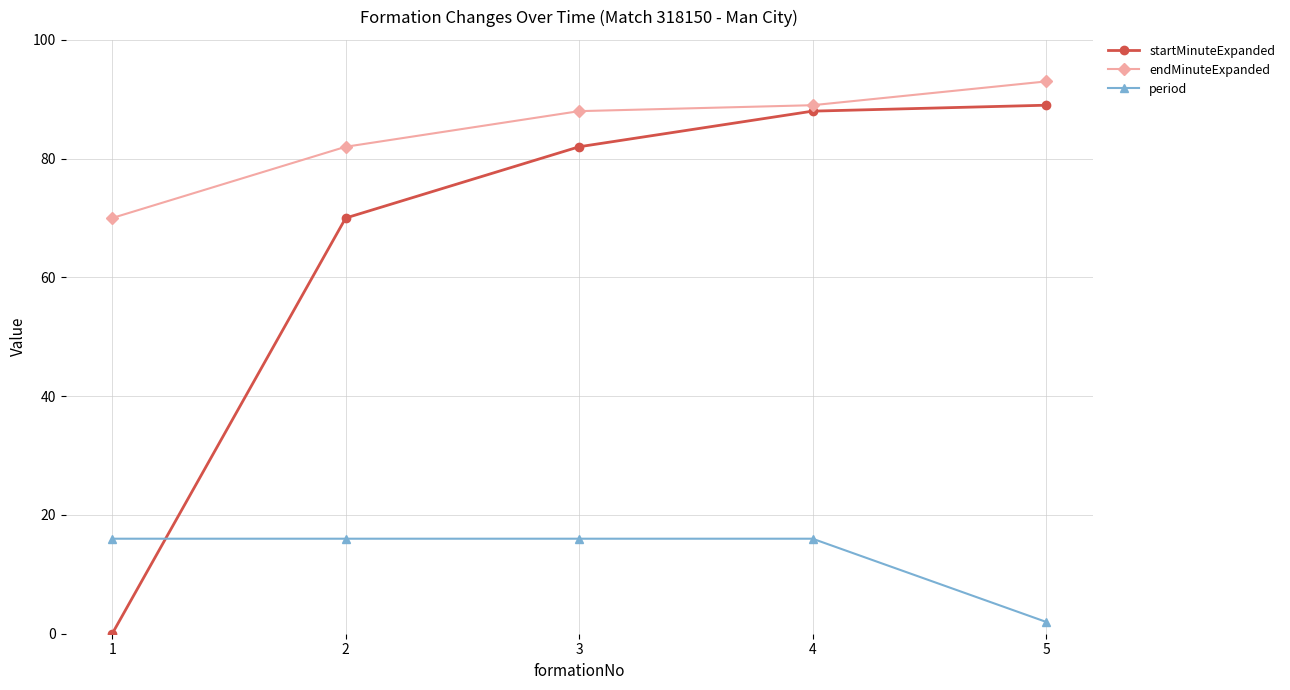

What is the sum of all endMinuteExpanded values?

422